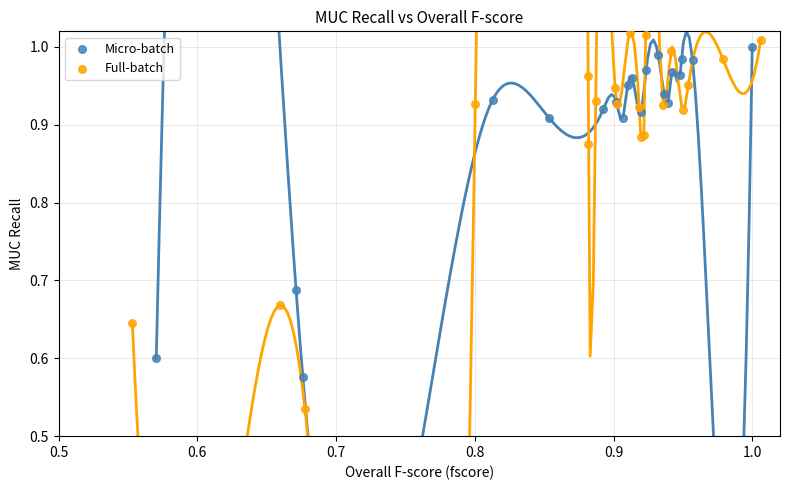

Which series reaches the minimum Y coordinate?

Full-batch